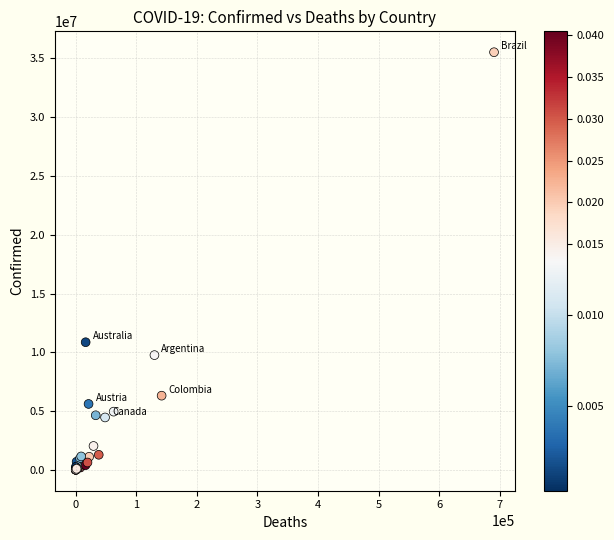

What Y value in the scatter plot is closest to 17769681?

10862500